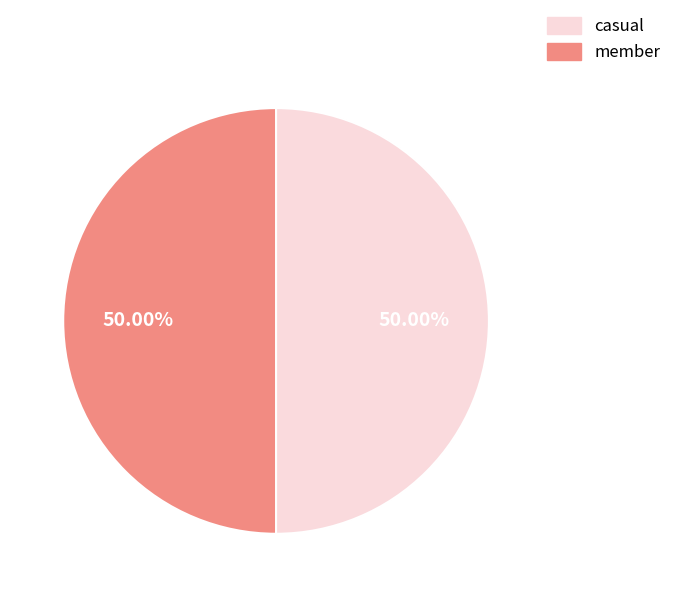

Is the sum of casual and member greater than half?

Yes